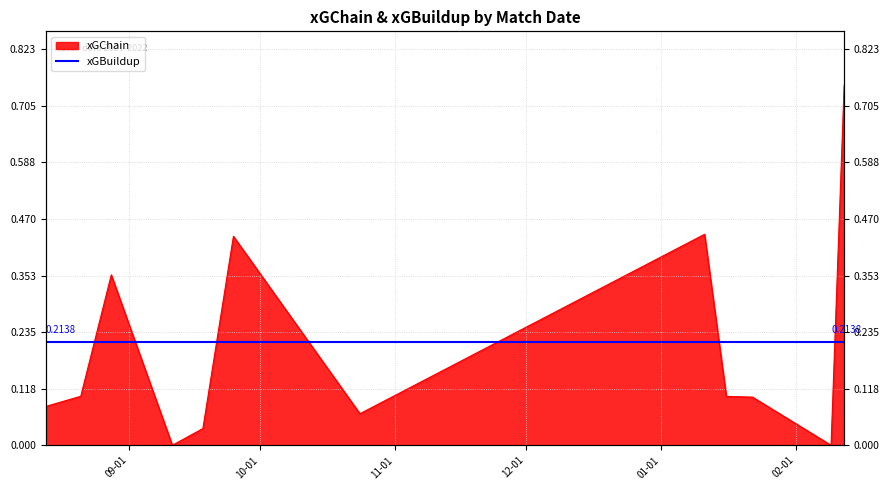

Reading left to right, extract all data points from this chart.

2021-08-13=0.1	2021-08-21=0.1	2021-08-28=0.4	2021-09-11=0.0	2021-09-18=0.0	2021-09-25=0.4	2021-10-24=0.1	2022-01-11=0.4	2022-01-16=0.1	2022-01-22=0.1	2022-02-09=0.0	2022-02-12=0.7